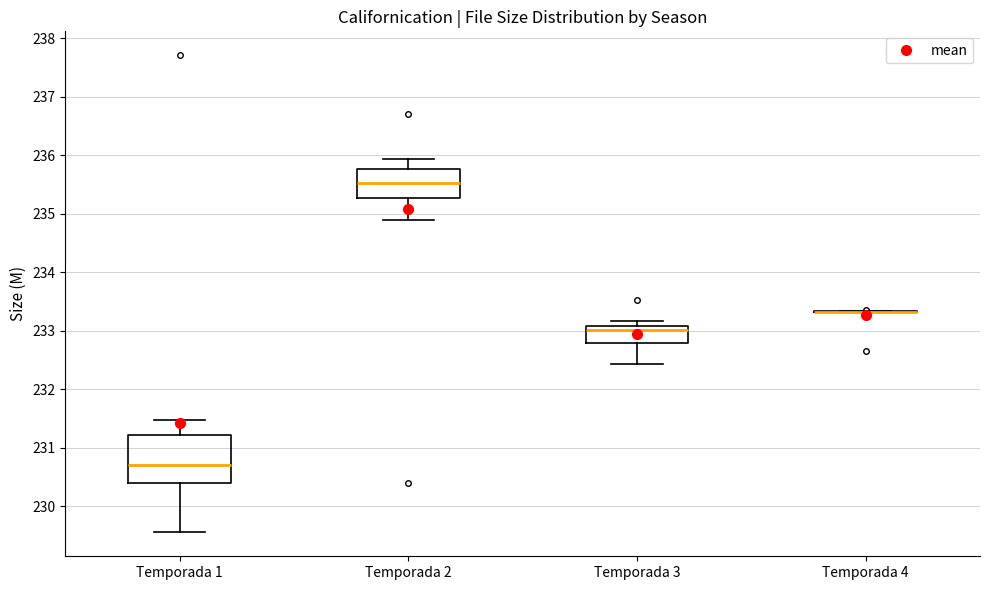

Which box is the tallest, from its lower edge to its upper edge?

Temporada 1